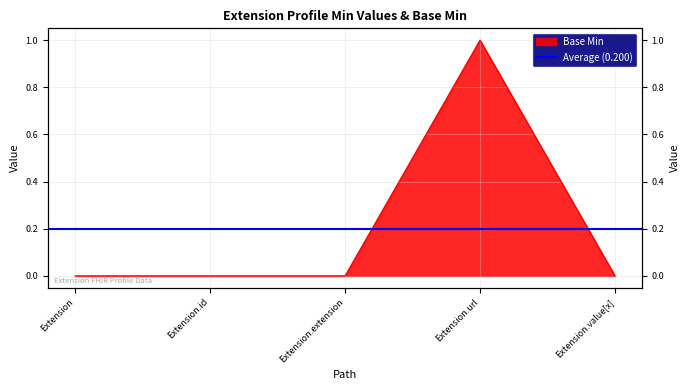

The value at Extension.value[x] is 0. True or false?

True